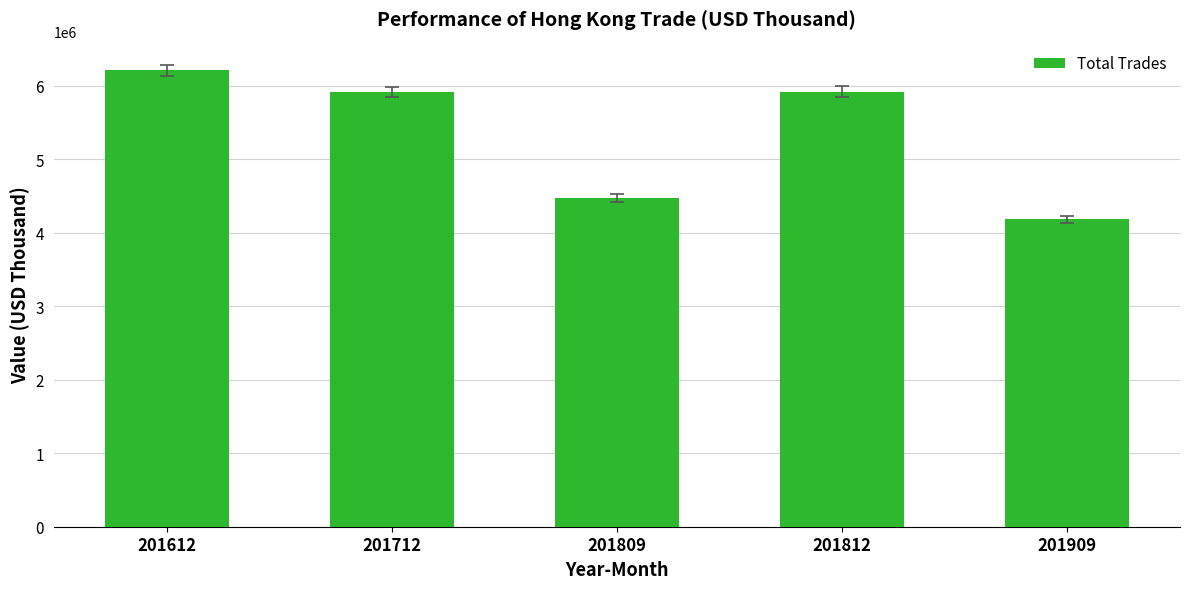

What is the value of the 3rd bar from the left?

4478376.0